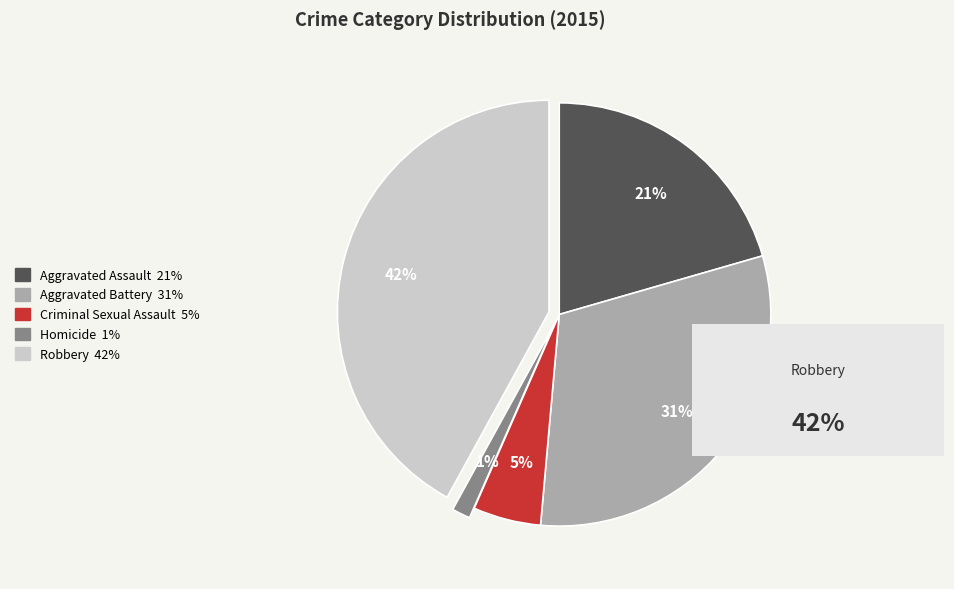

Is there a majority slice in this chart?

No